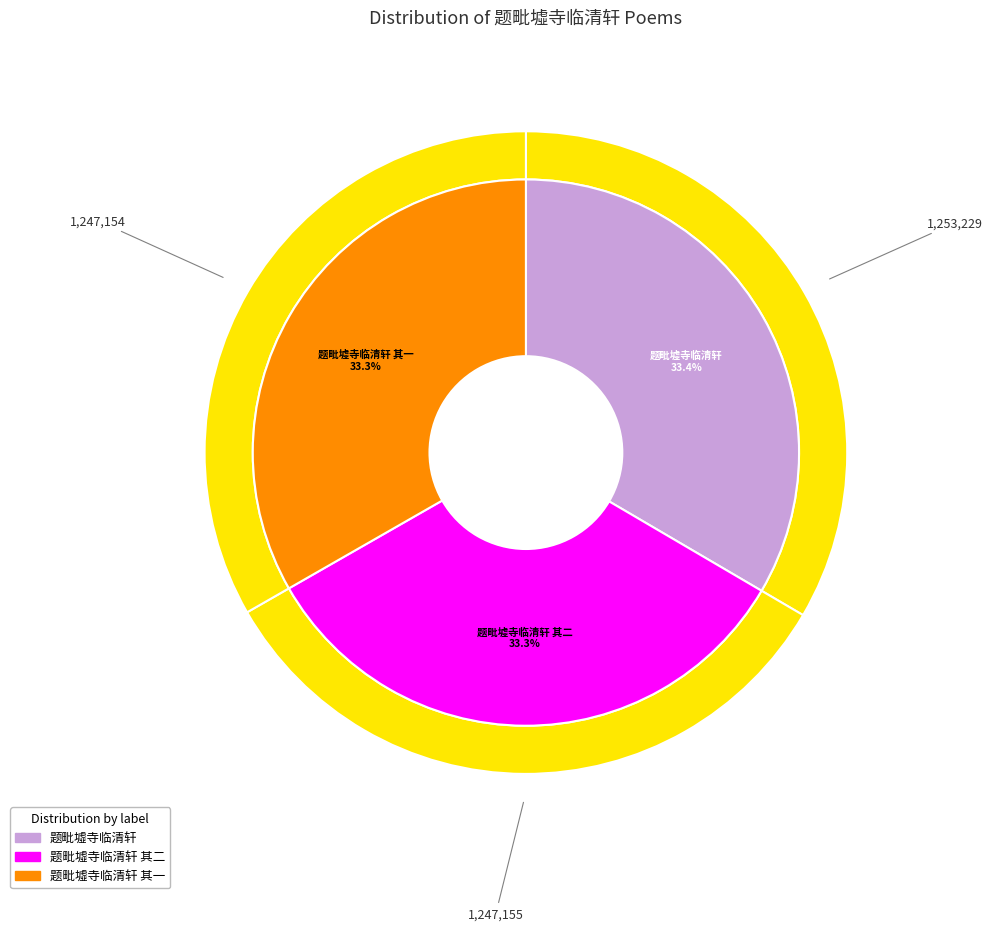

To the nearest percent, what portion does 题毗墟寺临清轩 represent?

33%